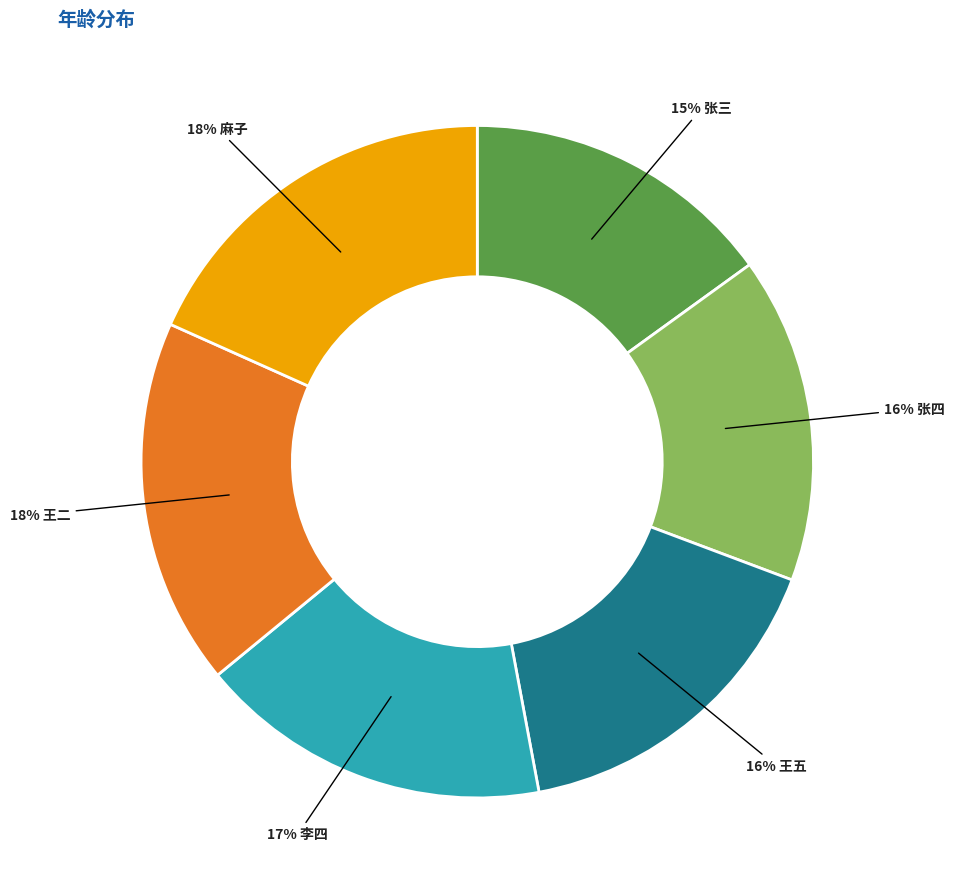

To the nearest percent, what is the average slice percentage?

17%